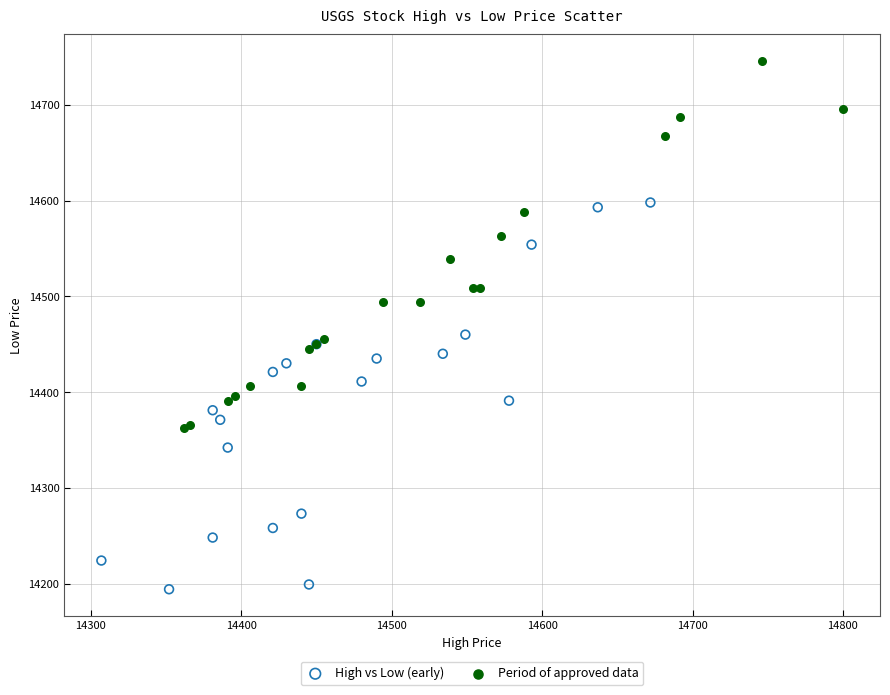

Which series reaches the minimum Y coordinate?

High vs Low (early)